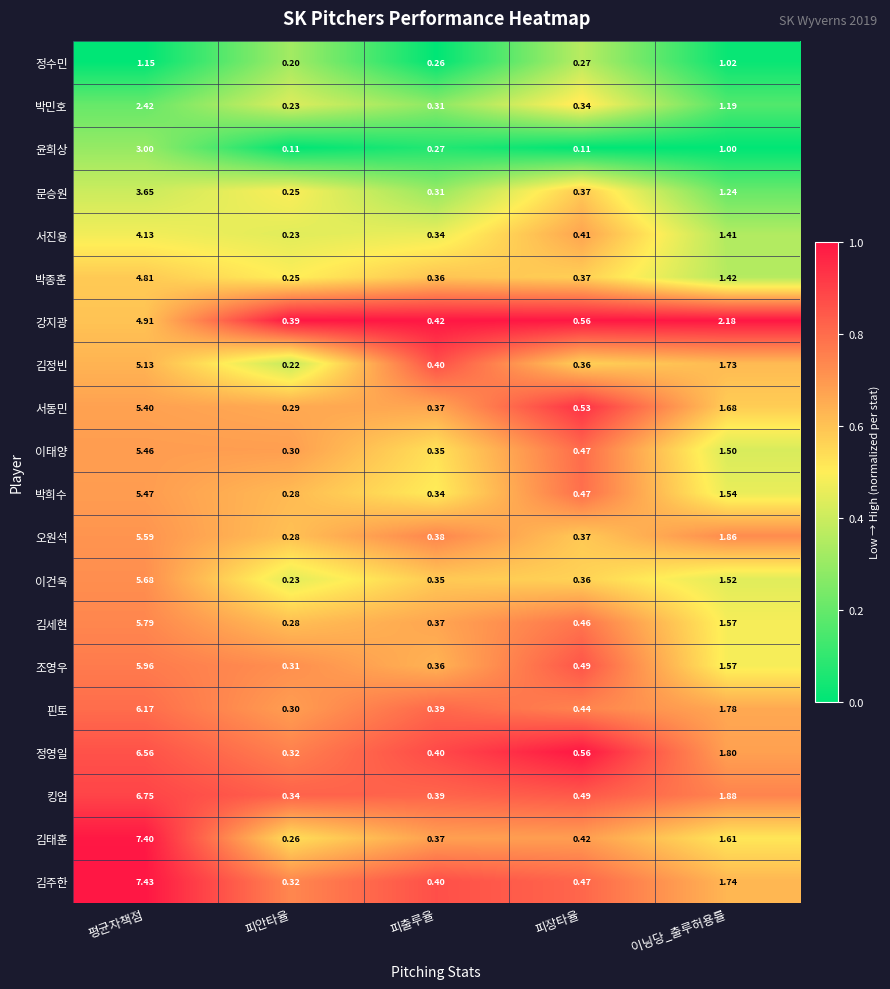

Which series has the widest spread of values?

김태훈